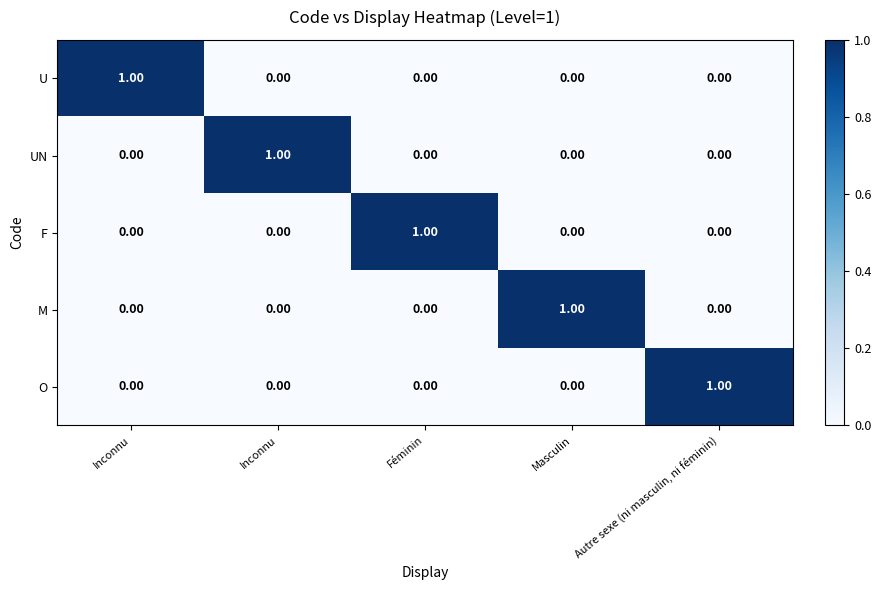

Rank the series by their maximum value, from highest to lowest.

U, UN, F, M, O